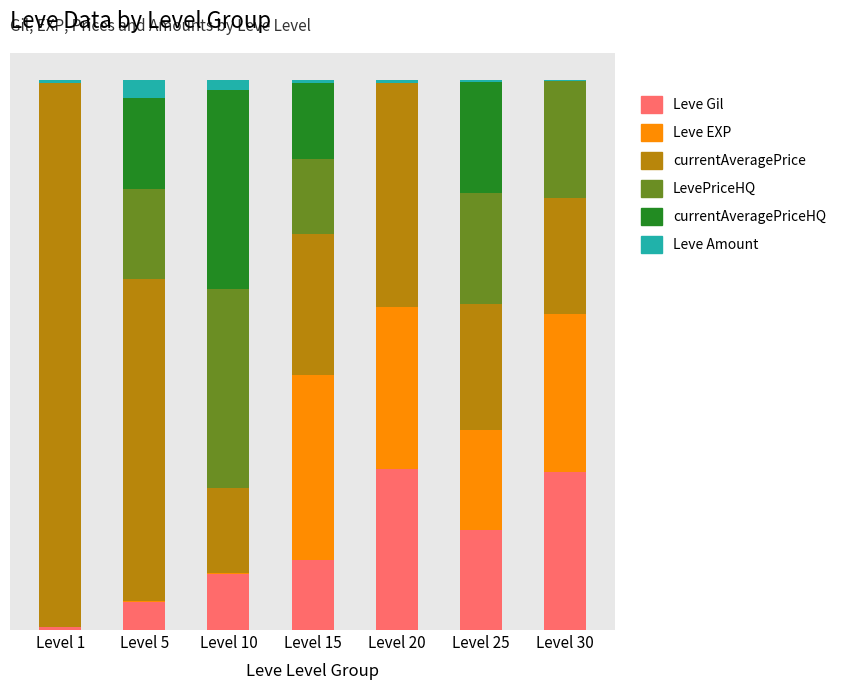

What are all the series names shown in the legend?

Leve Gil, Leve EXP, currentAveragePrice, LevePriceHQ, currentAveragePriceHQ, Leve Amount